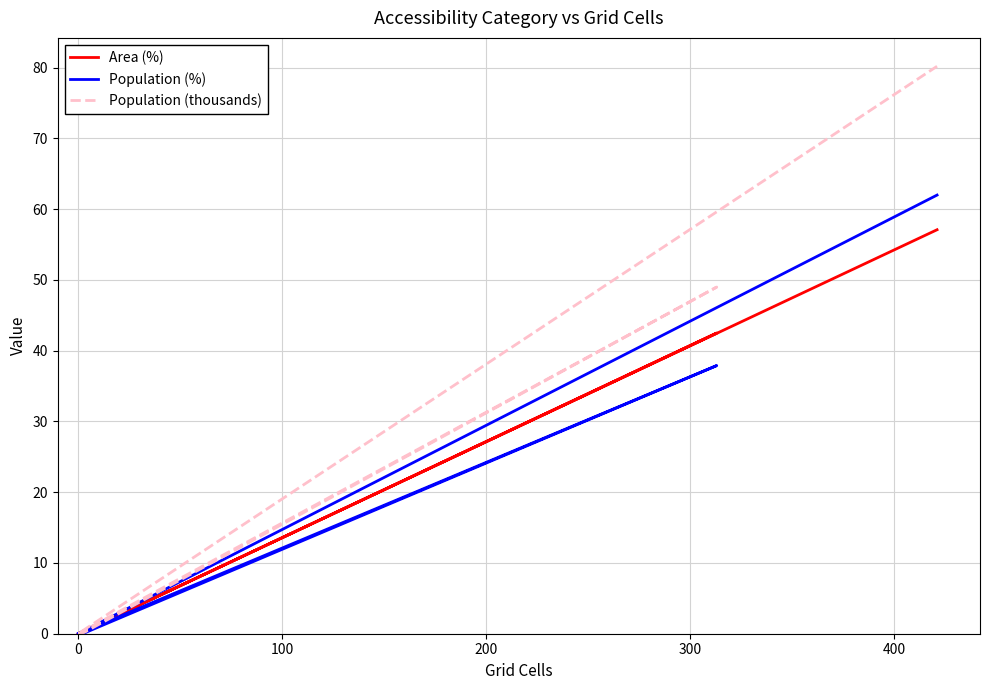

Which series has the largest total across all categories?

Population (thousands)